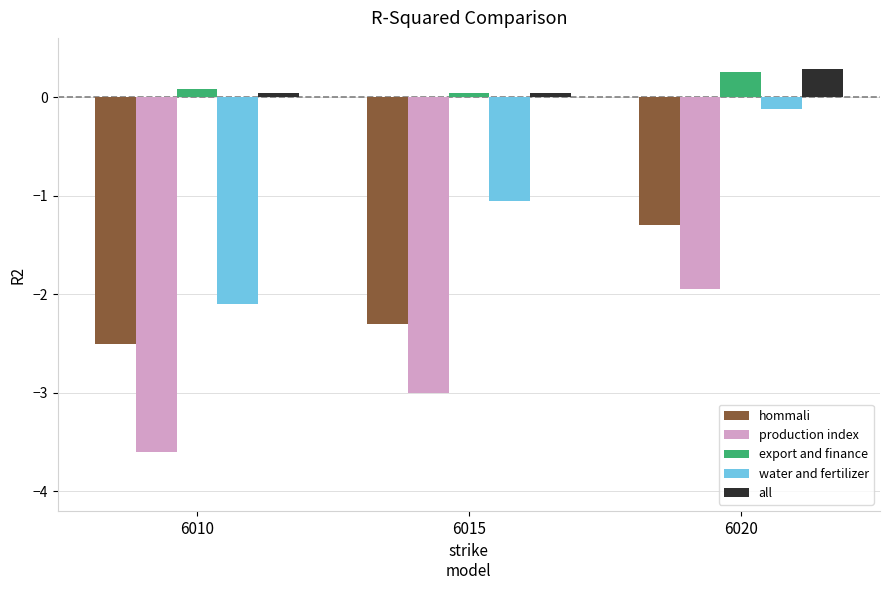

What are all the series names shown in the legend?

hommali, production index, export and finance, water and fertilizer, all